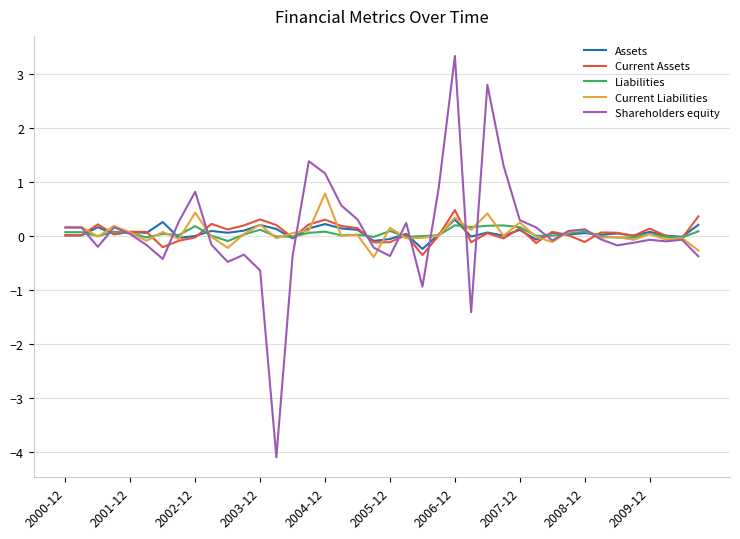

What is the maximum value shown in the chart?

3.3